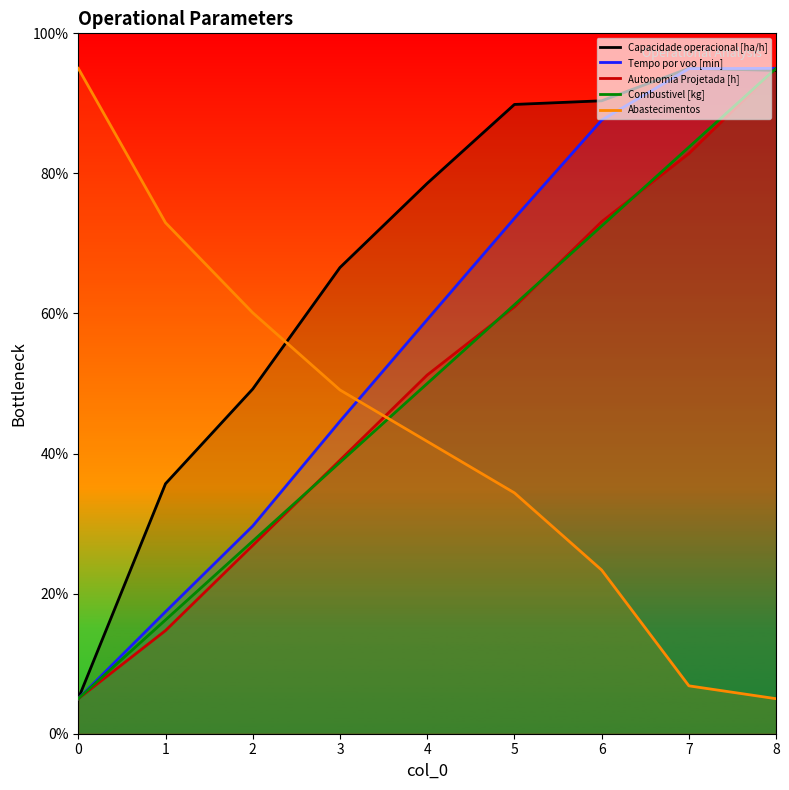

What is the difference between the highest and lowest values at 0?

90.0